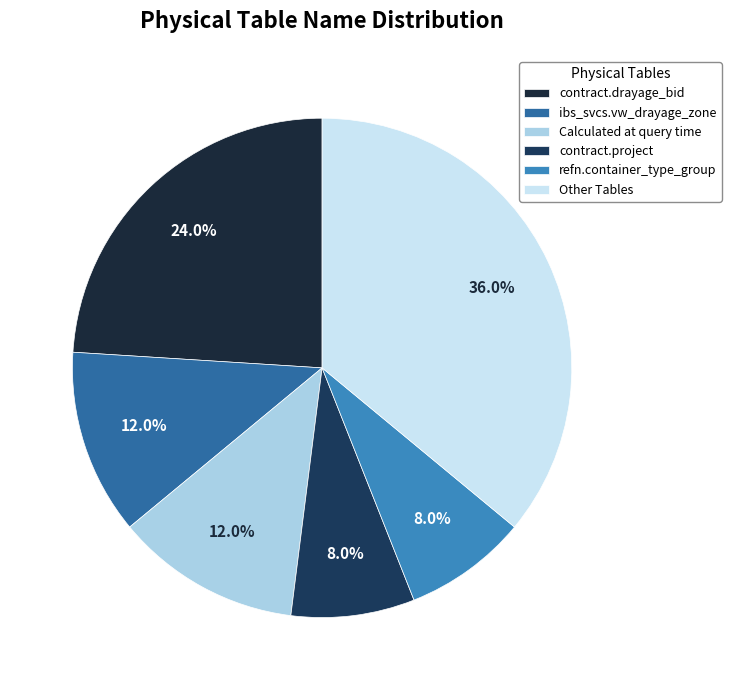

Does contract.drayage_bid account for over 50% of the chart?

No